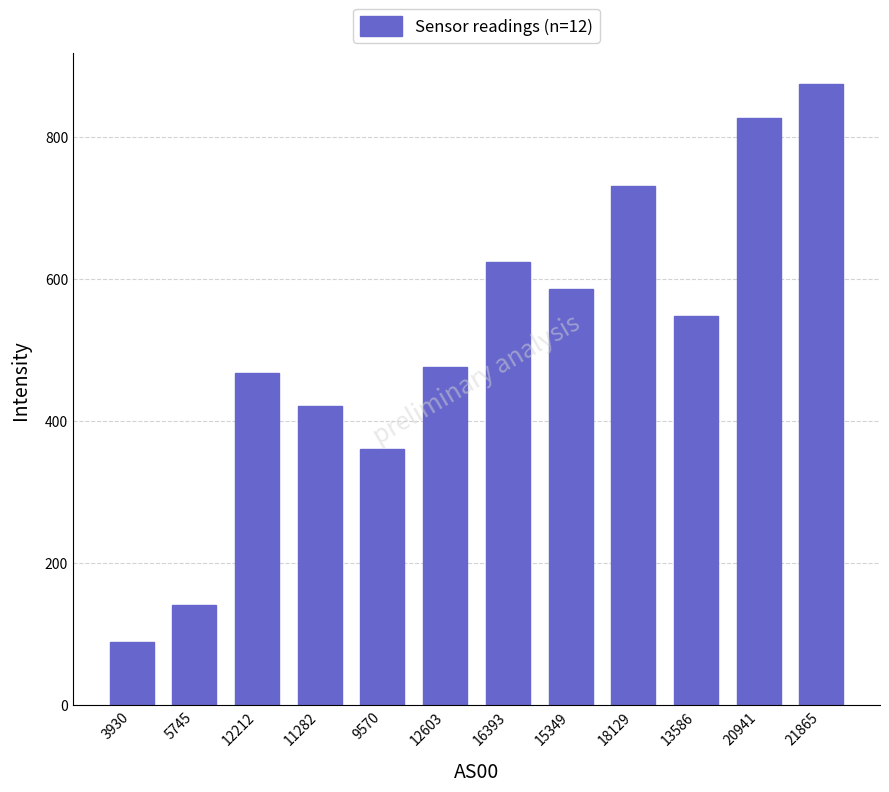

Where does the data first go above 547?

16393